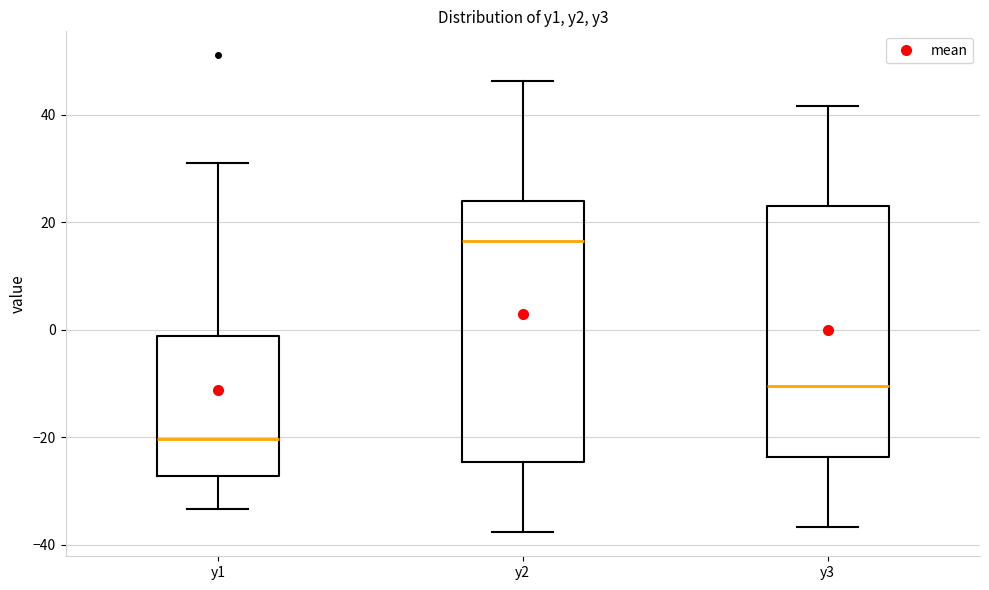

Reading left to right, transcribe this box plot: for each box, give where its median line is, the range the box spans, and where its two whiskers end, as read against the y-axis. The values are not printed on the chart, so give them approximately, as read against the axis.

y1: median -20, box -28 to -2, whiskers -34 to 32
y2: median 16, box -24 to 24, whiskers -38 to 46
y3: median -10, box -24 to 24, whiskers -36 to 42